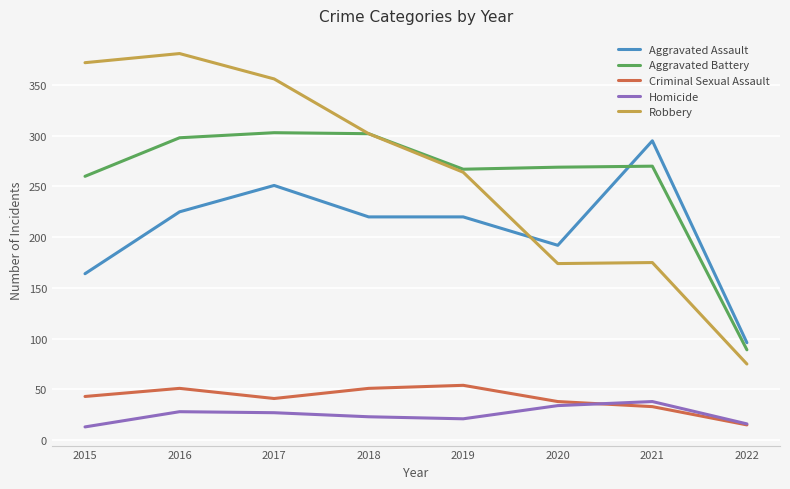

Is the value of Homicide at 2021 greater than the value of Robbery at 2017?

No